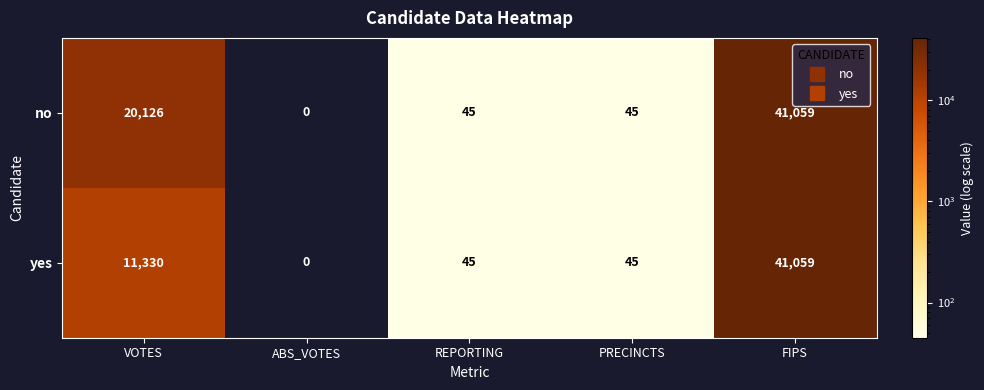

The value of no at PRECINCTS is 45. True or false?

True